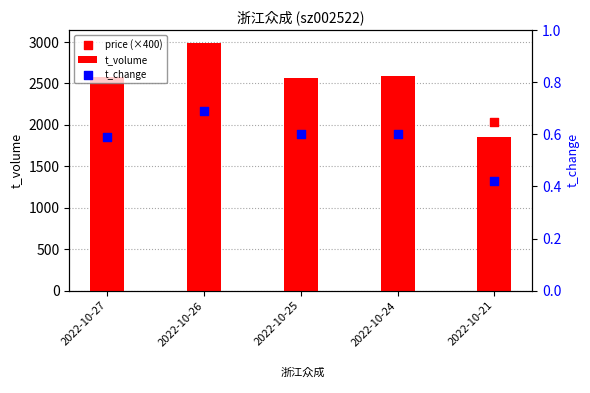

At how many categories does at least one series exceed 2600?

1